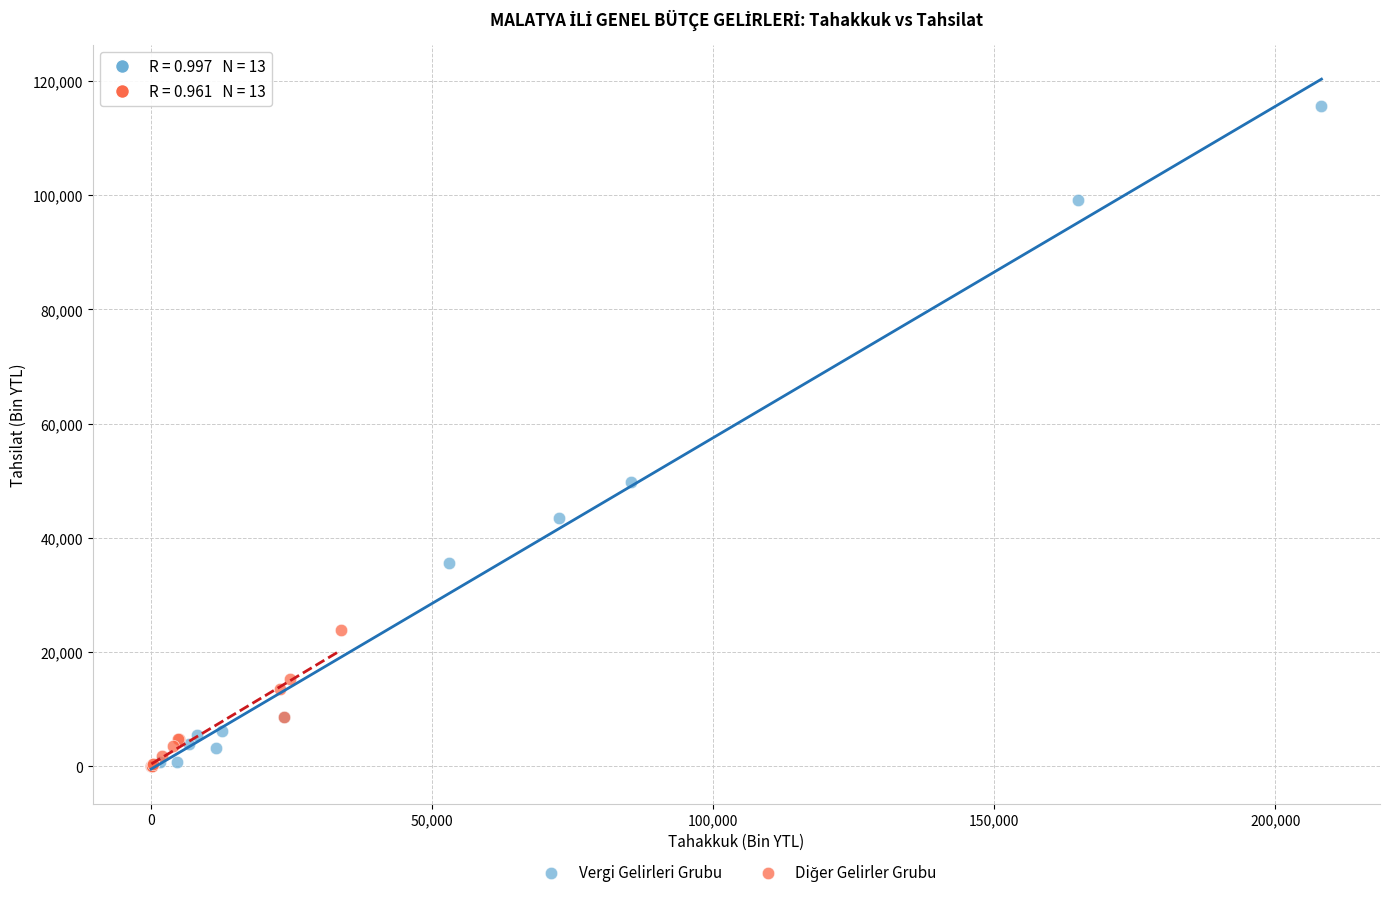

Which series contains the highest Y value?

Vergi Gelirleri Grubu